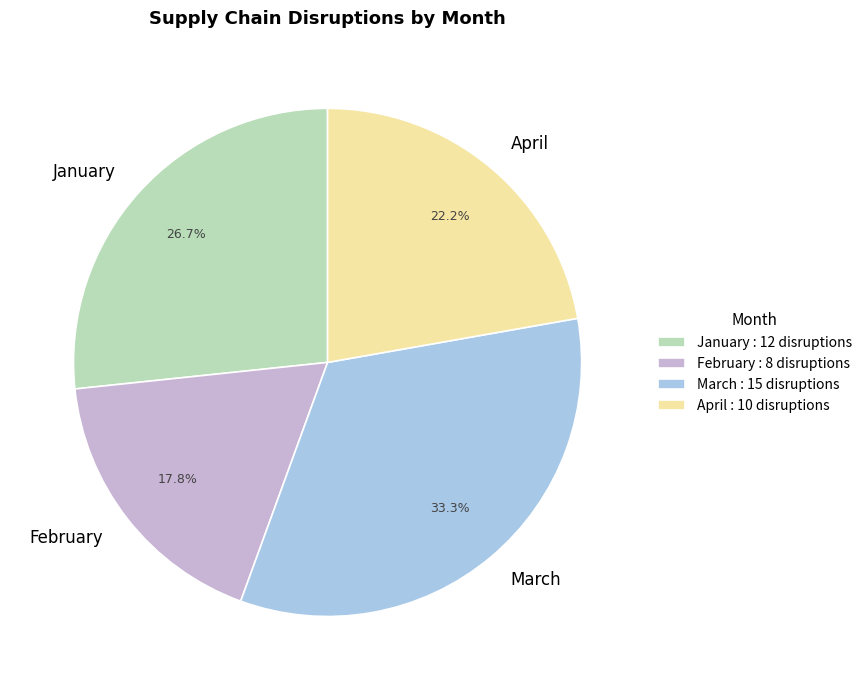

Rank the categories by value from lowest to highest.

February, April, January, March